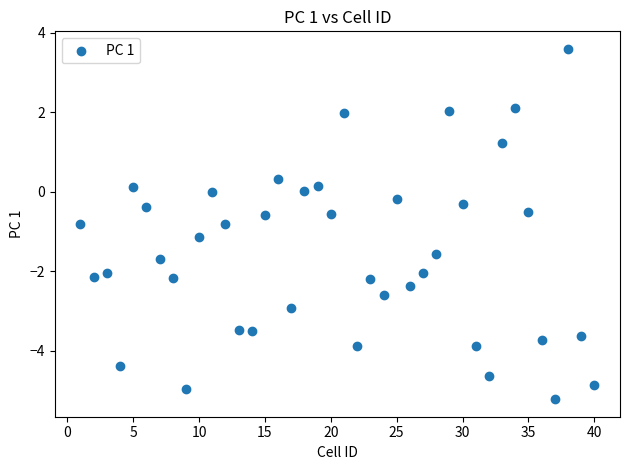

What is the range of Y values (max minus min)?

8.8